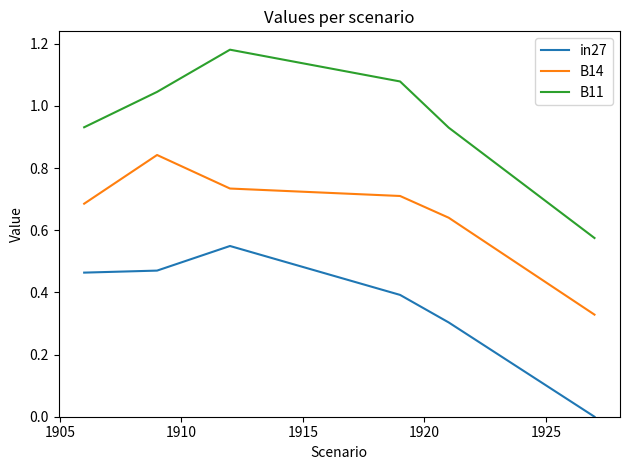

True or false: in27 and B14 cross at least once.

False